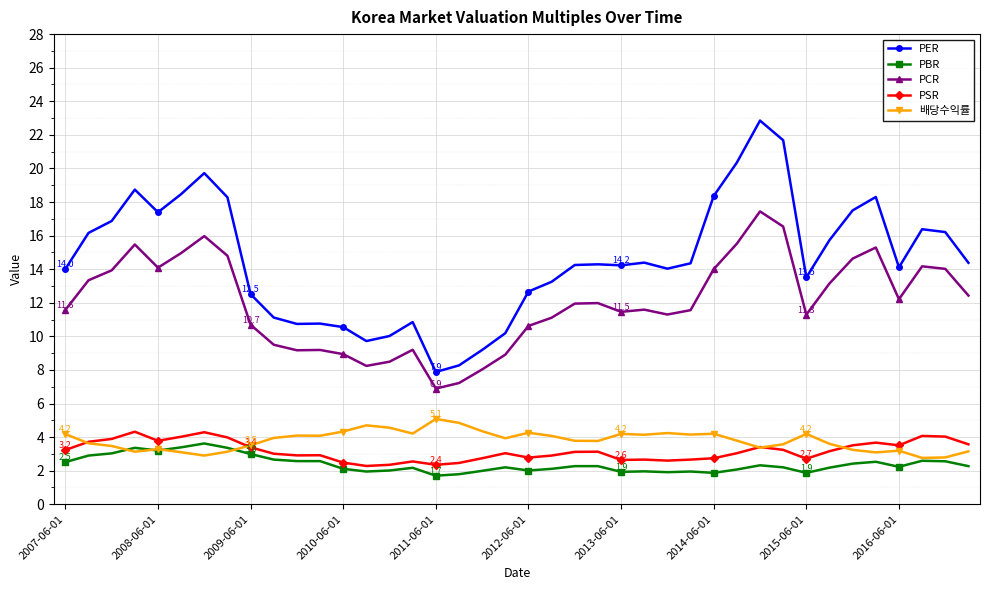

True or false: PBR has more than 2 points higher than both neighbors.

True